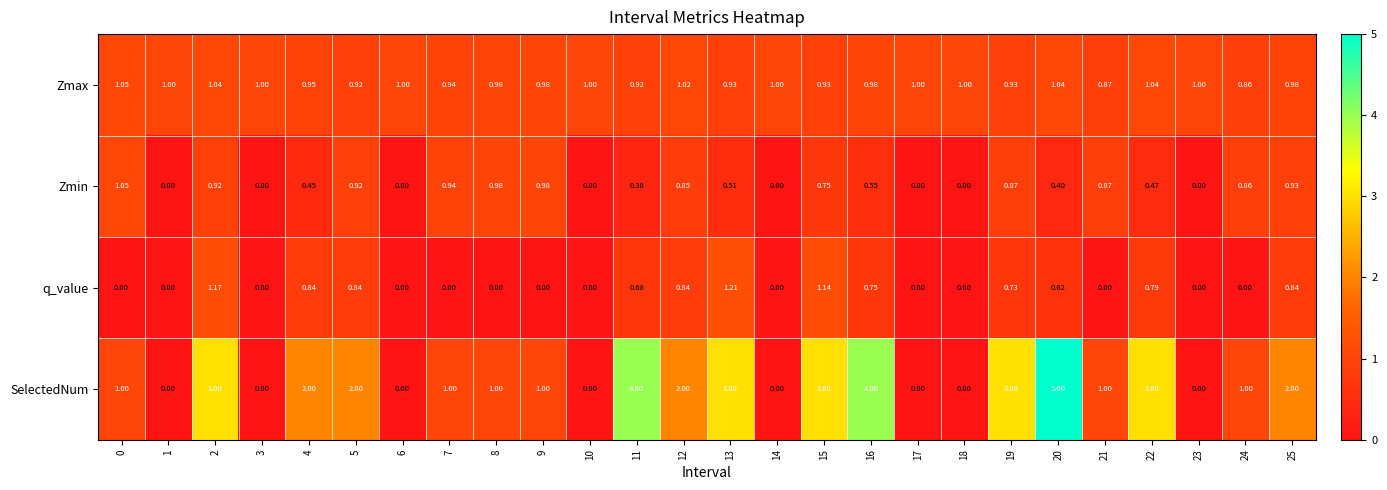

Which series has the largest range (max minus min)?

SelectedNum